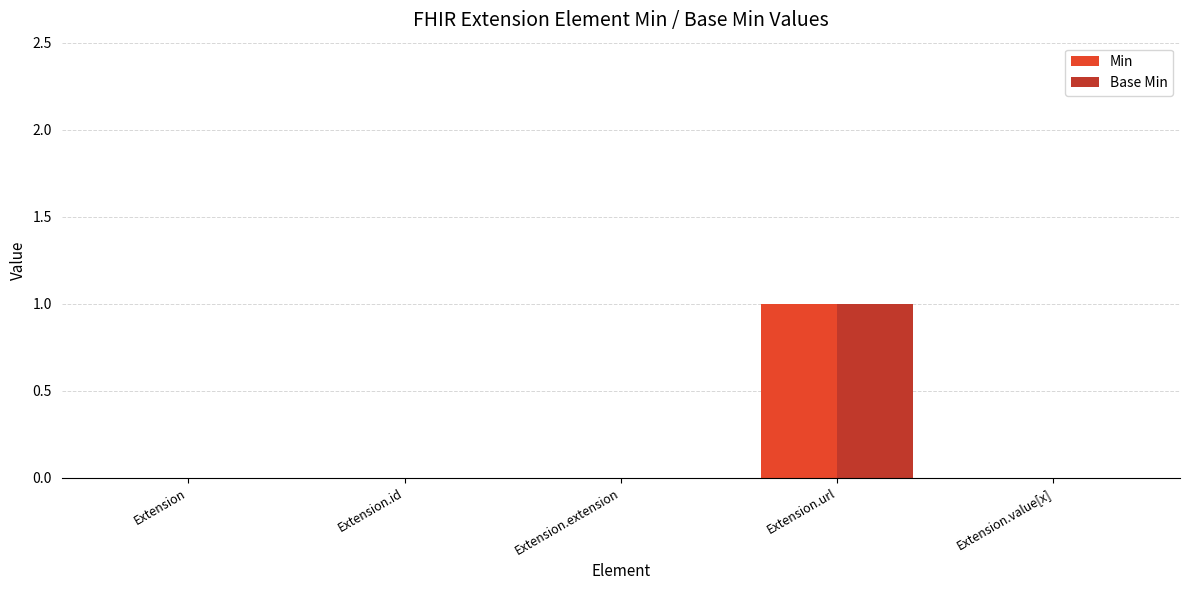

True or false: Base Min has a value of 0 at Extension.value[x].

True